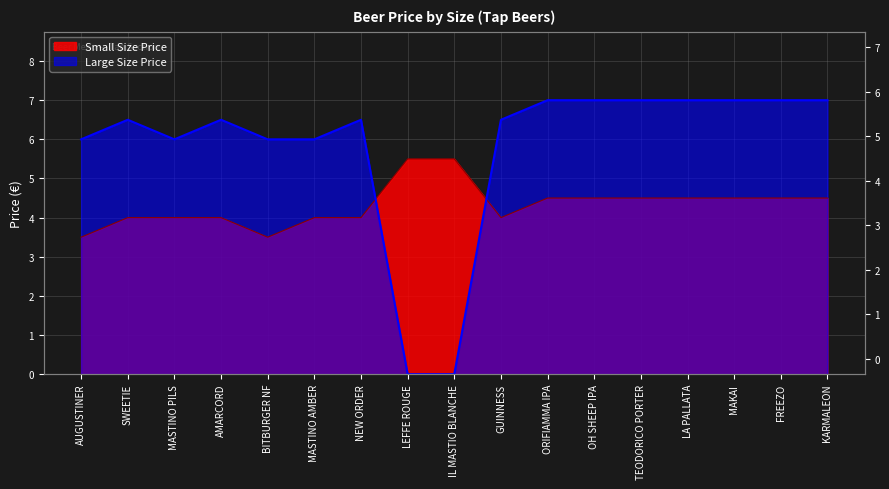

In Small Size Price, how many points are lower than both neighbors (excluding endpoints)?

2